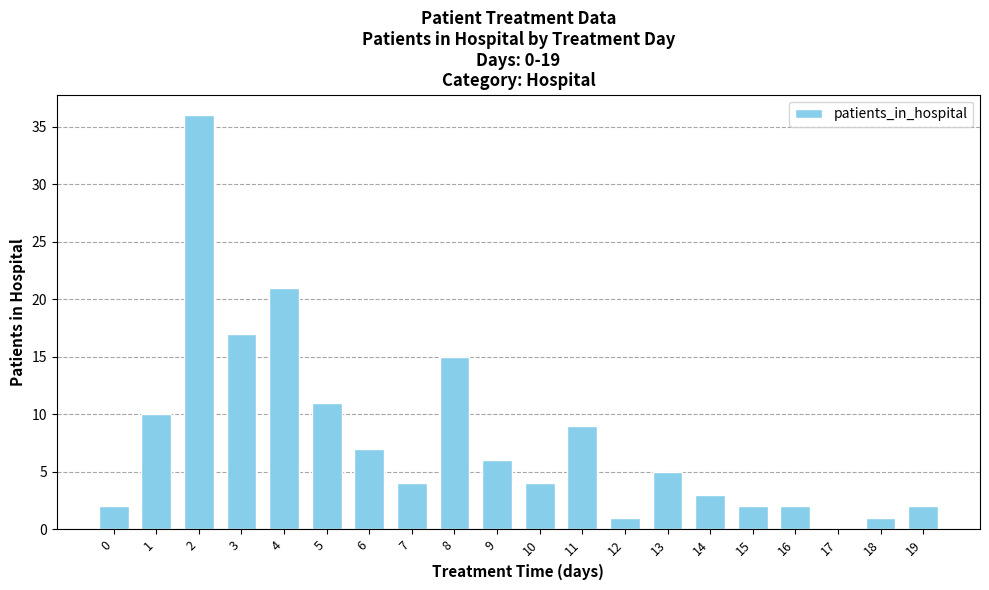

What is the ratio of the value at 13 to the value at 6?

0.7